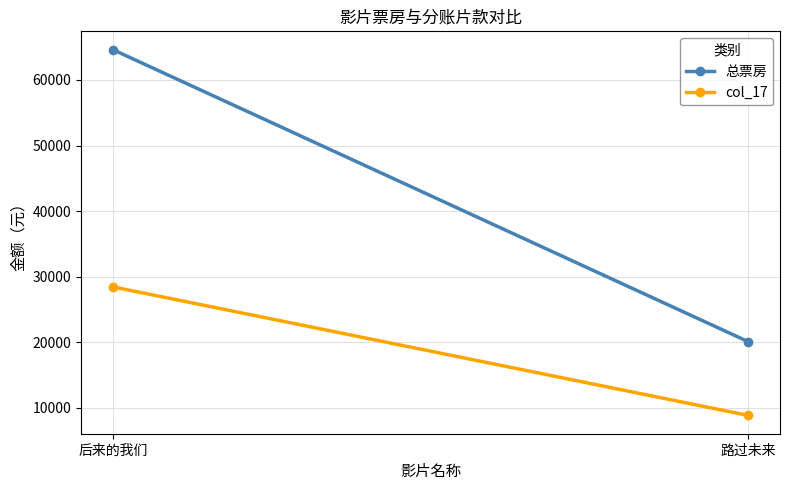

Is the value of 总票房 at 路过未来 greater than the value of col_17 at 路过未来?

Yes